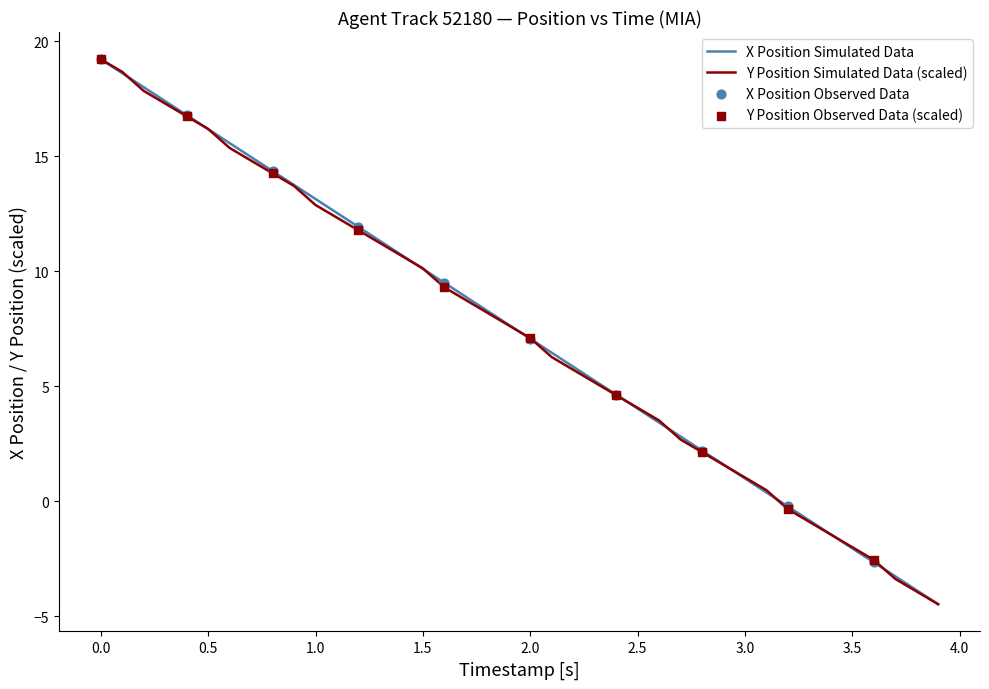

What is the minimum value for X Position Simulated Data?

-4.5